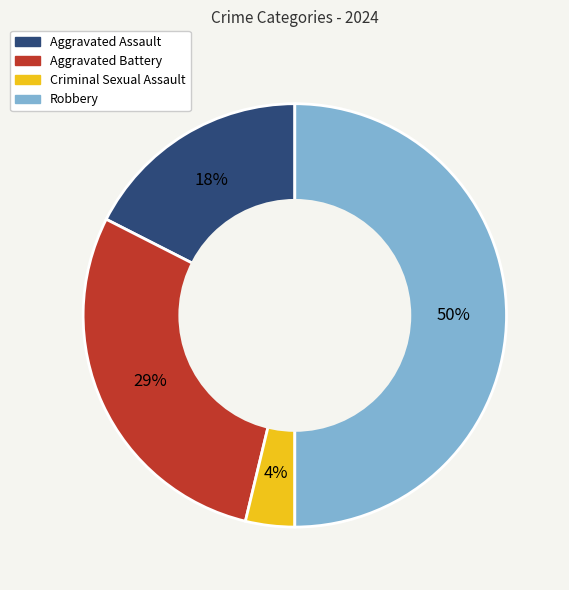

What is the smallest slice in the pie chart?

Criminal Sexual Assault